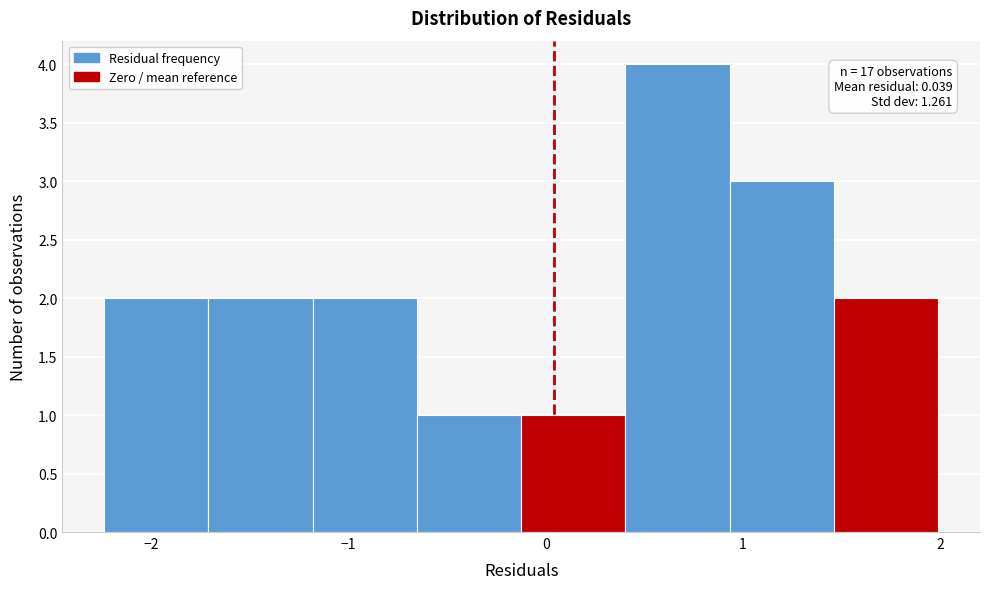

Over which range of the x-axis is the bar tallest?

0.4 to 0.9